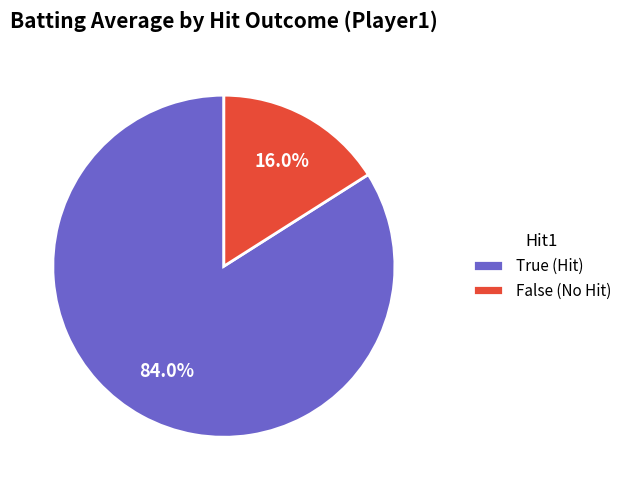

Which slice represents more than half of the pie?

True (Hit)